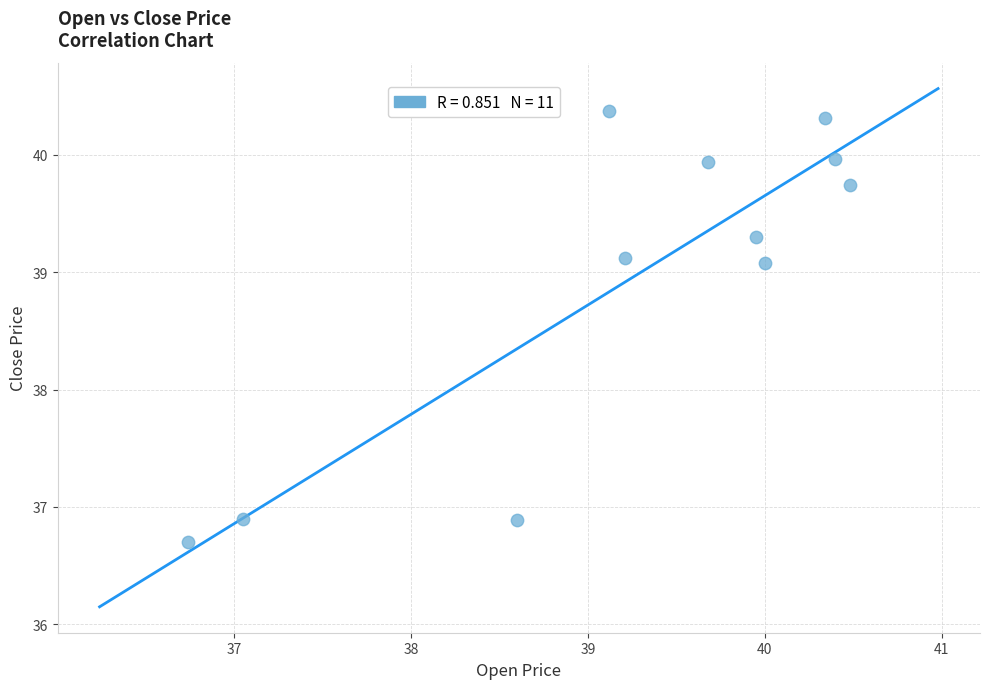

What is the average X value?

39.2